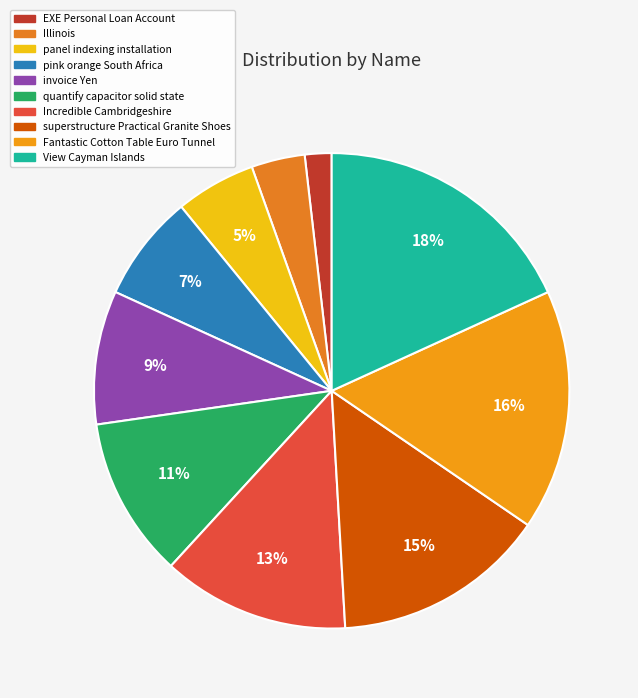

The invoice Yen slice represents 9% of the pie. True or false?

True